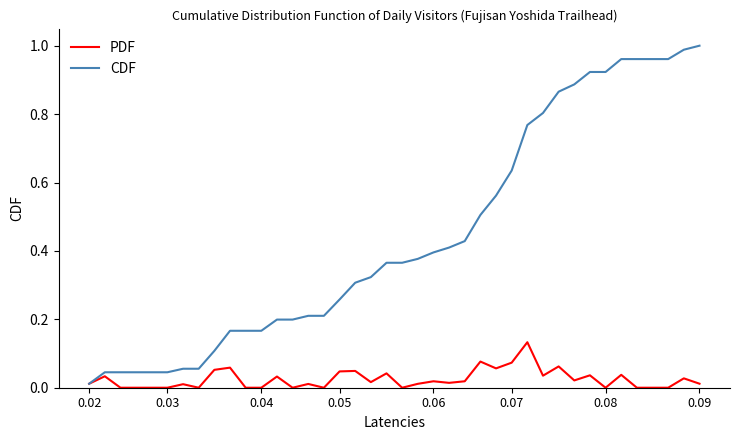

Rank the series by their maximum value, from highest to lowest.

CDF, PDF